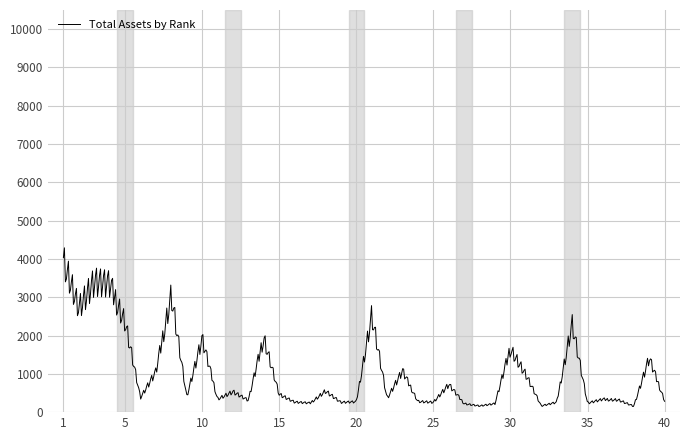

What is the maximum value shown in the chart?

4290.5